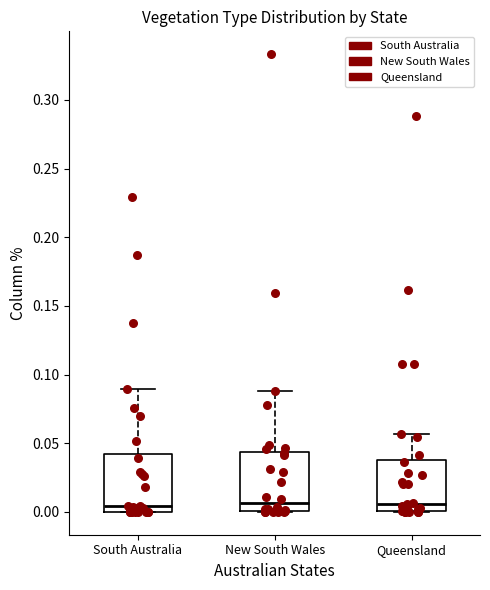

Reading left to right, transcribe this box plot: for each box, give where its median line is, the range the box spans, and where its two whiskers end, as read against the y-axis. The values are not printed on the chart, so give them approximately, as read against the axis.

South Australia: median 0.005, box 0.000 to 0.040, whiskers 0.000 to 0.090
New South Wales: median 0.005, box 0.000 to 0.045, whiskers 0.000 to 0.090
Queensland: median 0.005, box 0.000 to 0.040, whiskers 0.000 to 0.055